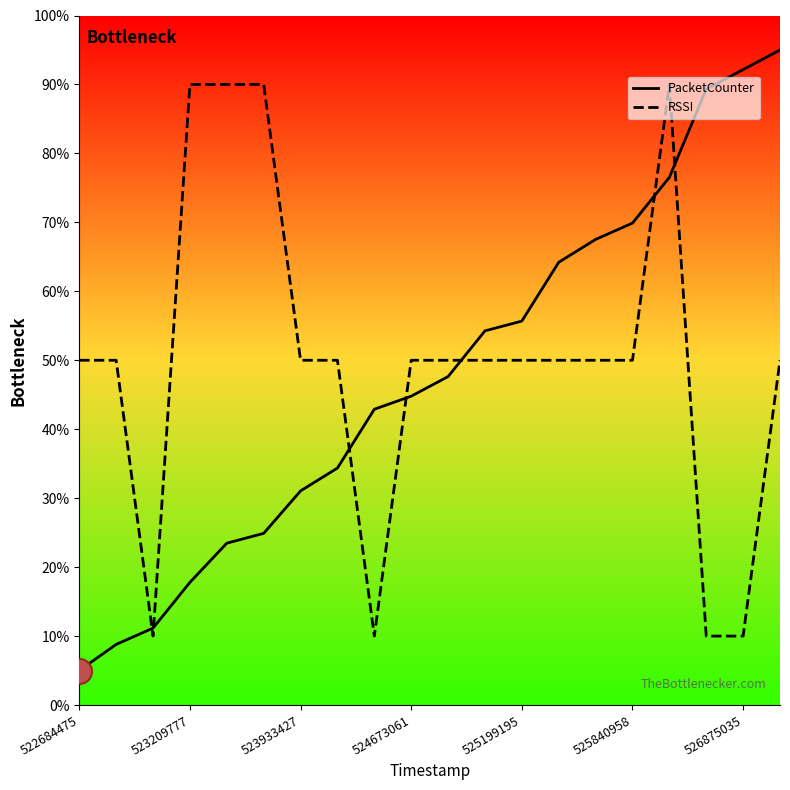

True or false: PacketCounter has a value of 25.4 at 11.

False